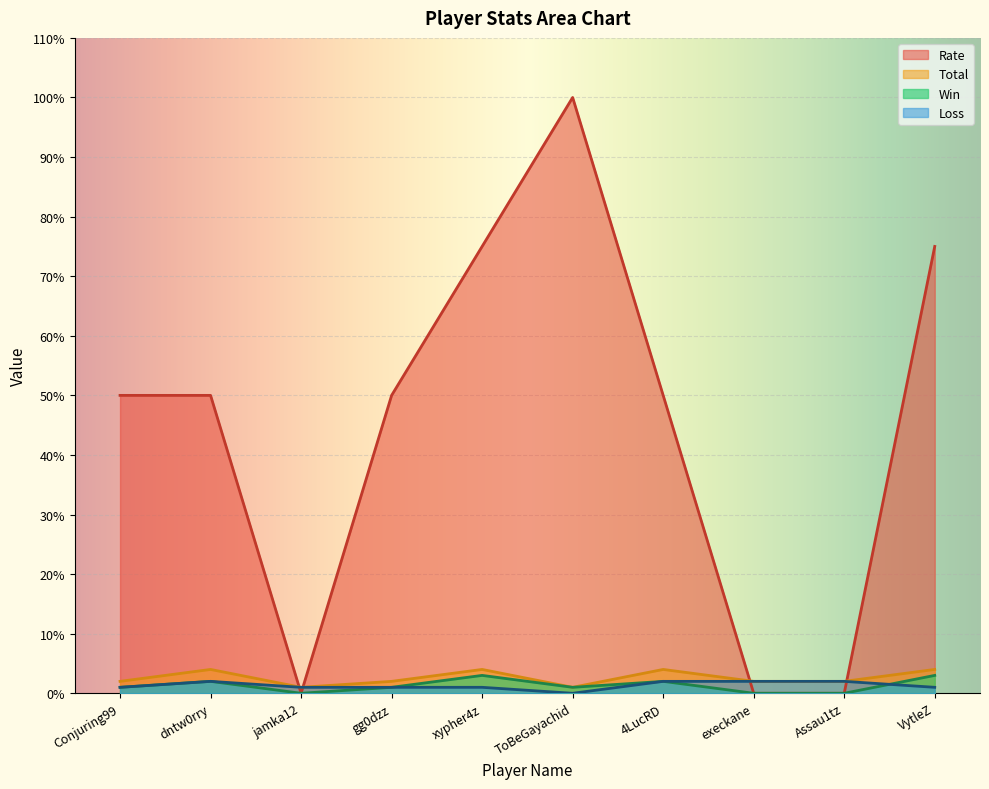

True or false: Loss has more than 0 points higher than both neighbors.

True